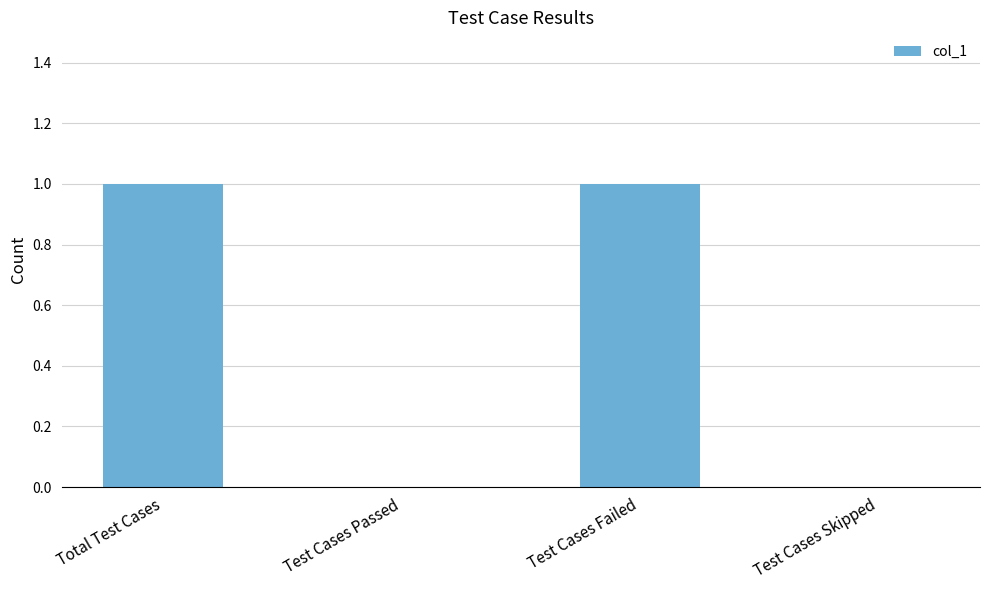

True or false: the data shows 1 at Total Test Cases.

True